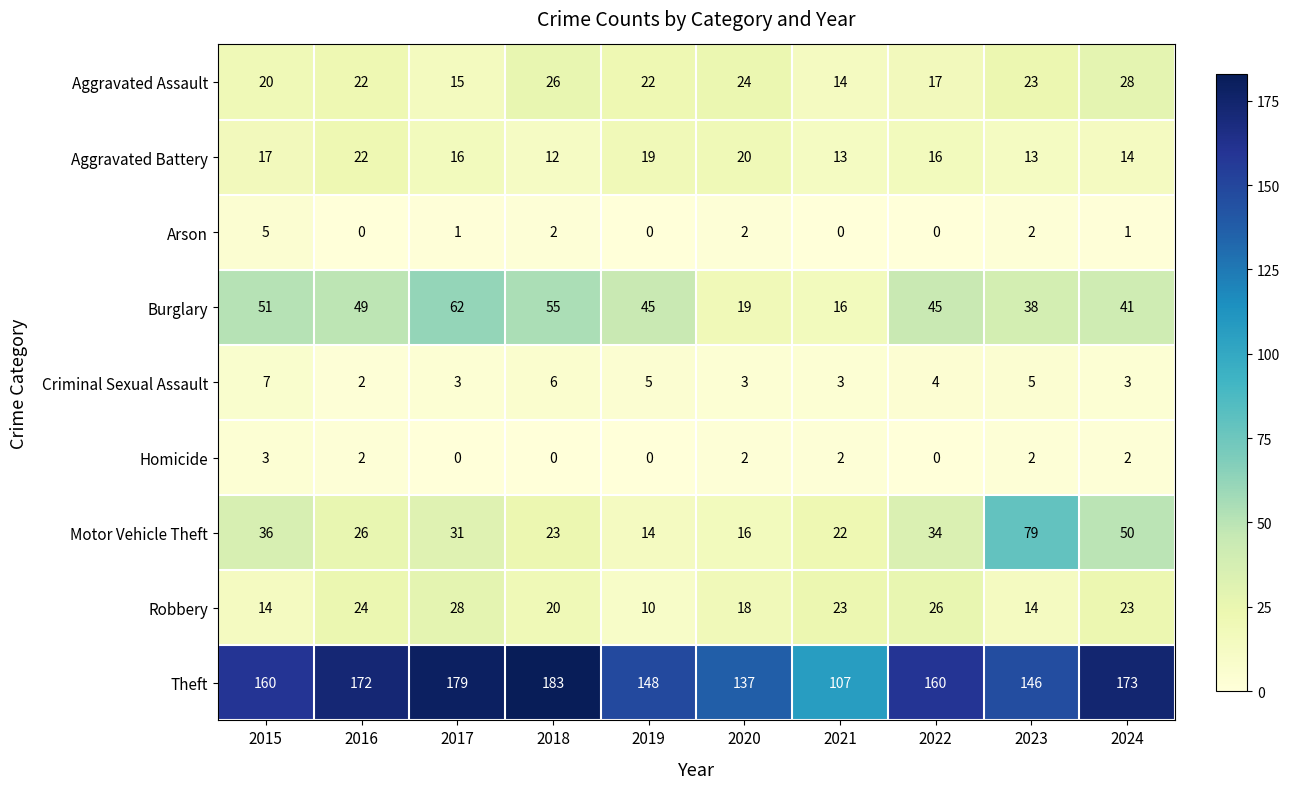

Which series changed the most between 2023 and 2024?

Motor Vehicle Theft